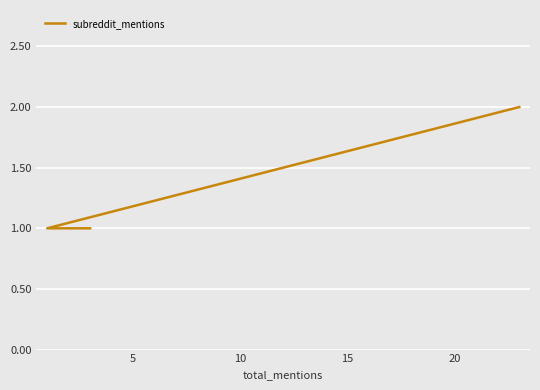

Does the chart display data point markers on the line(s)?

No